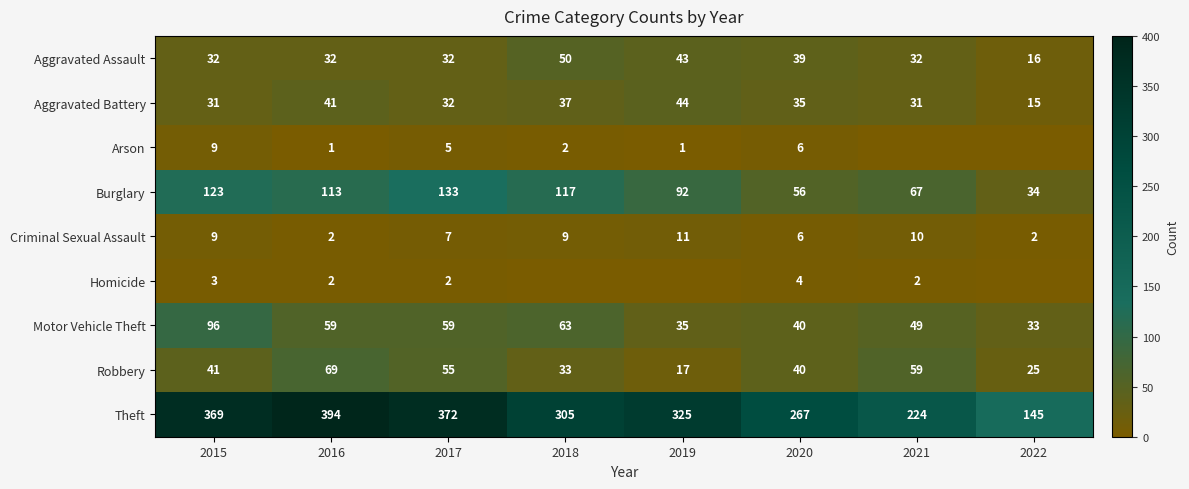

The Robbery series shows 55 at 2017. True or false?

True